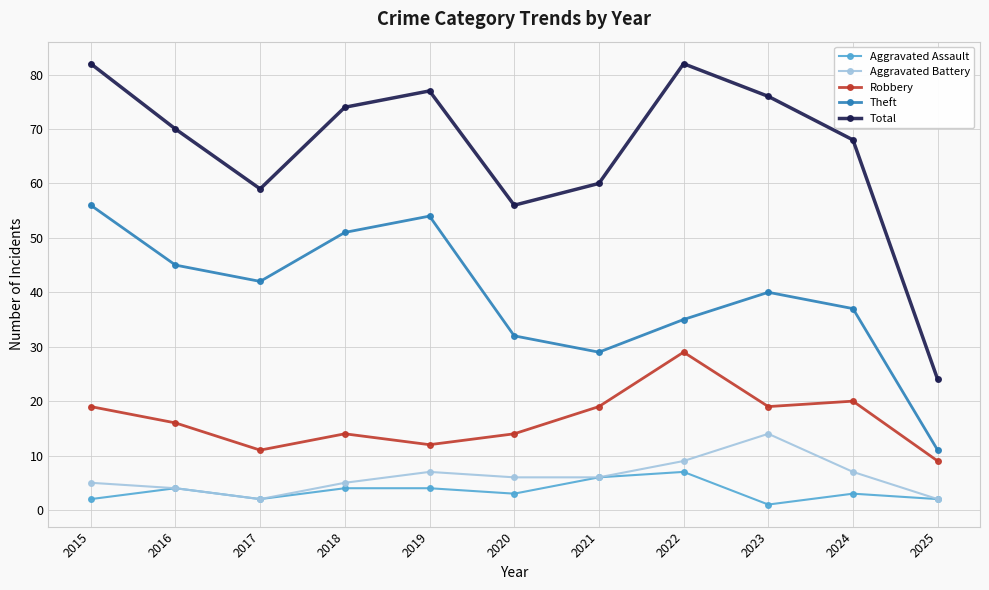

Count the number of data series in this chart.

5